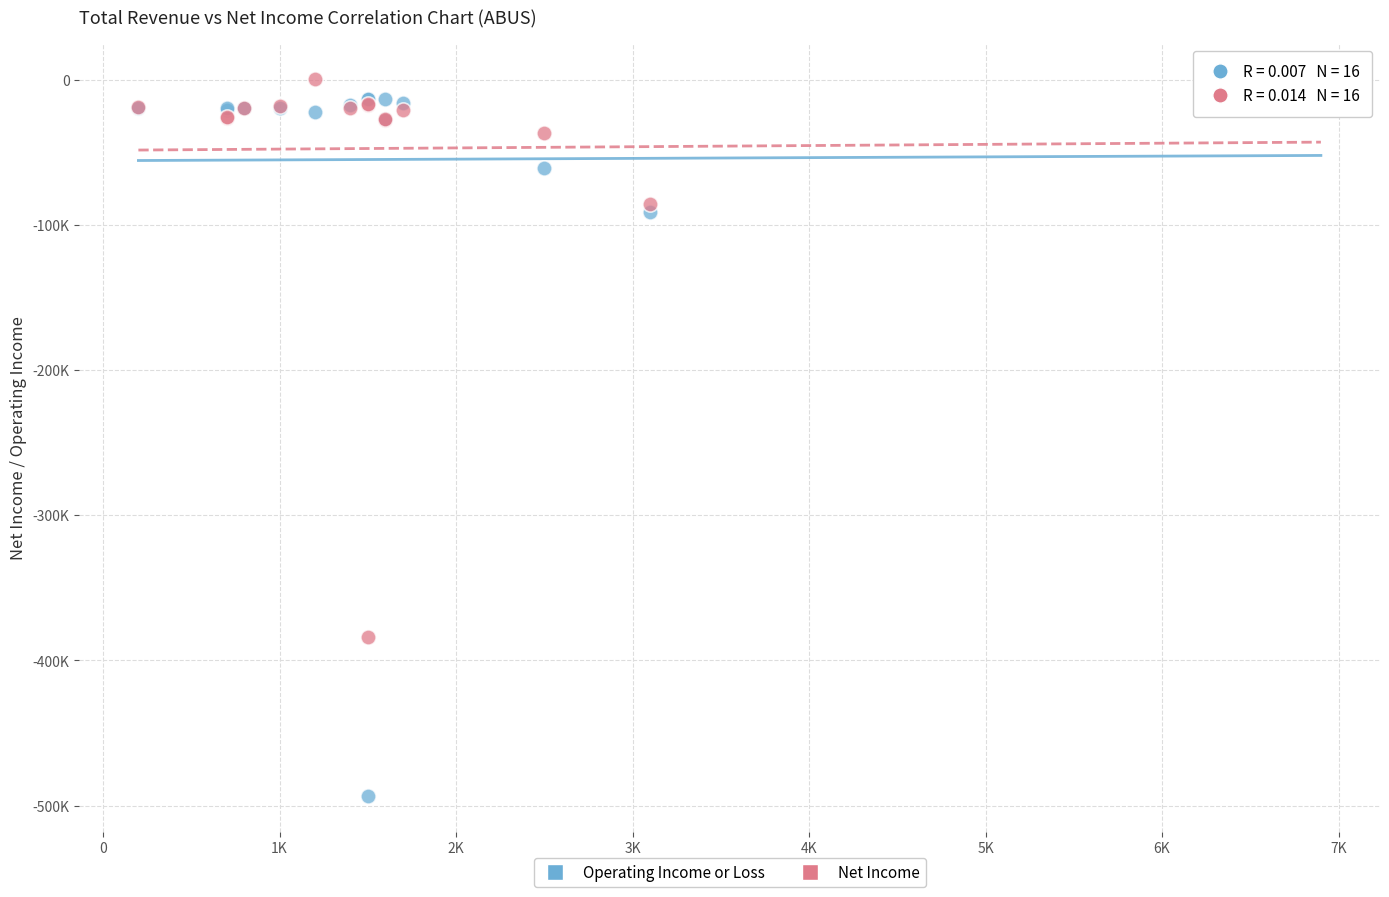

What are all the series names shown in the legend?

Operating Income or Loss, Net Income